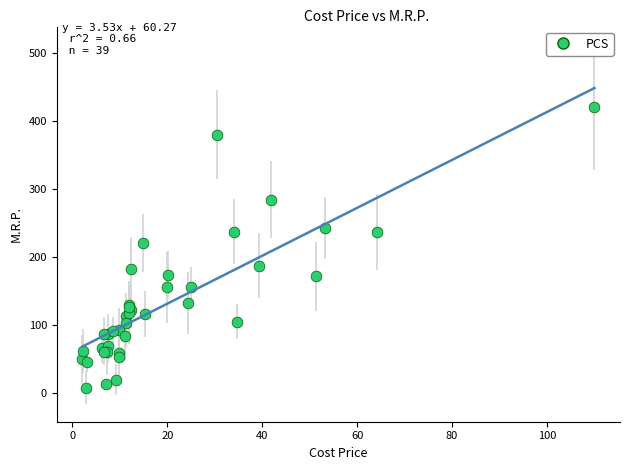

What Y value in the scatter plot is closest to 213?

220.3